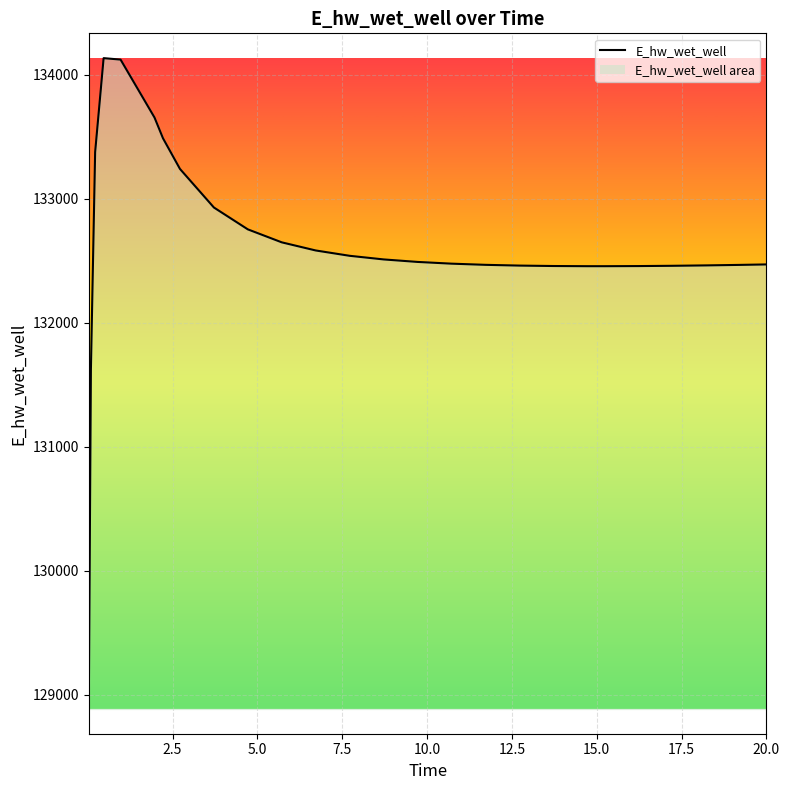

What is the difference between the maximum and minimum values?

5248.5